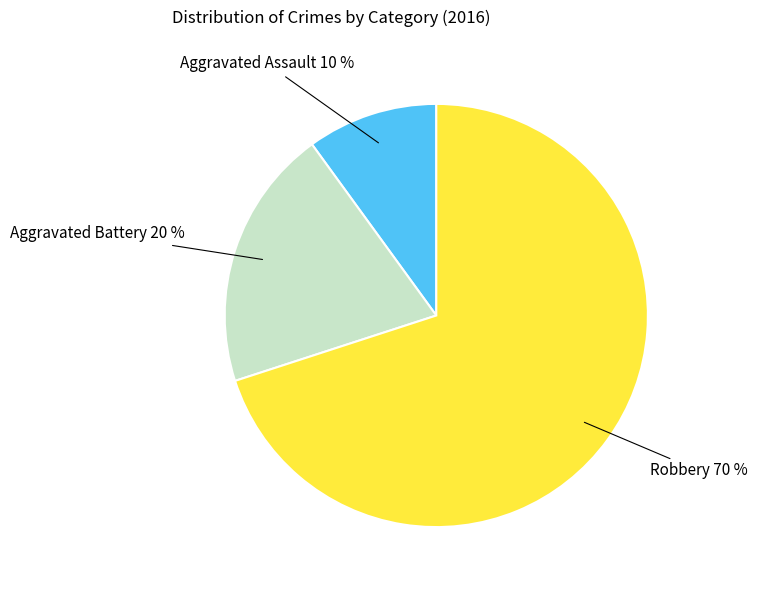

Is there a majority slice in this chart?

Yes